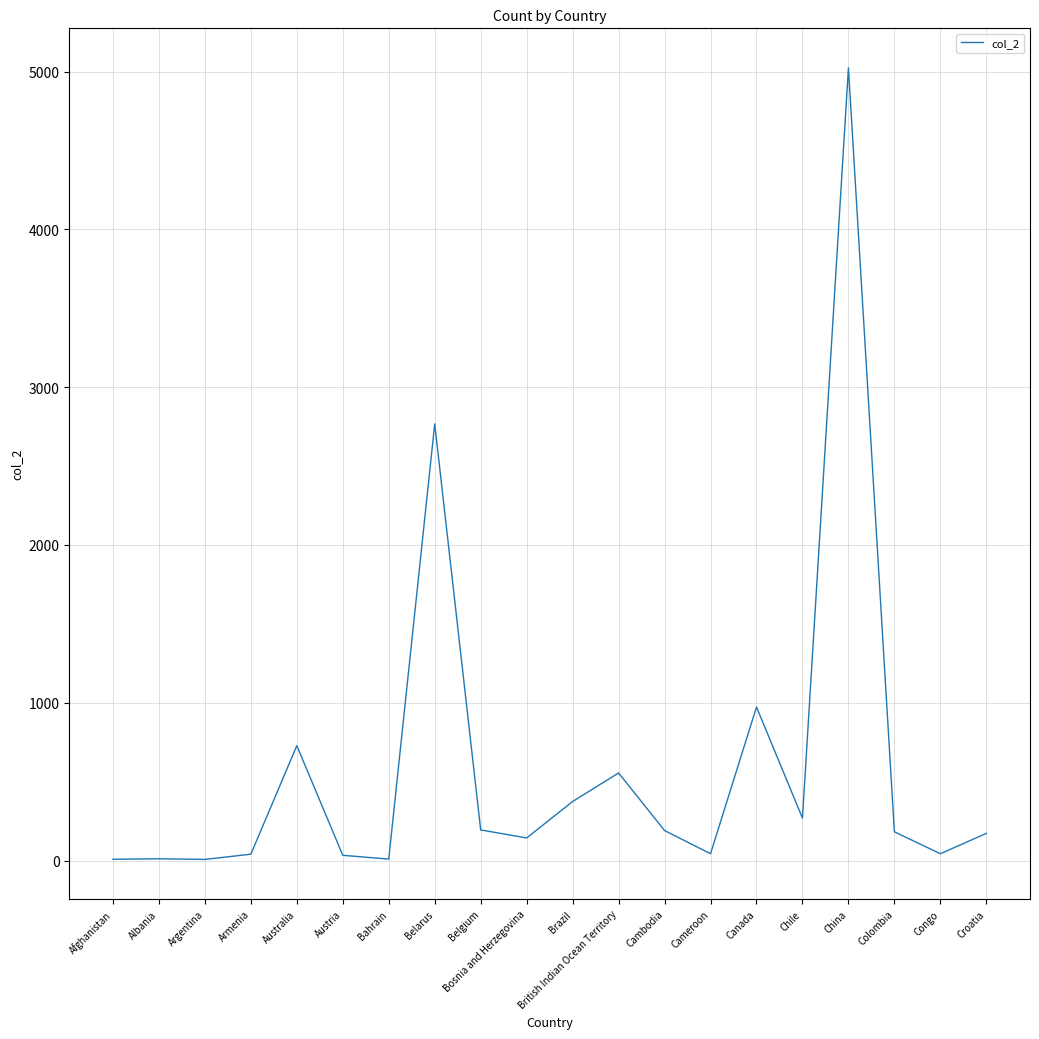

How many distinct data groups are displayed?

1